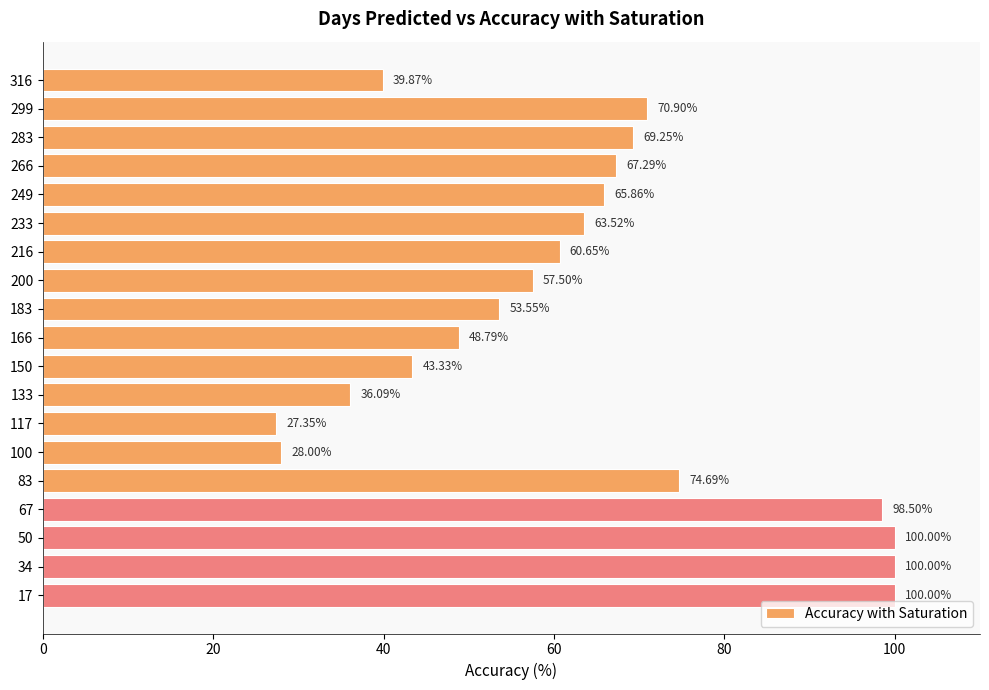

Count the number of data series in this chart.

1